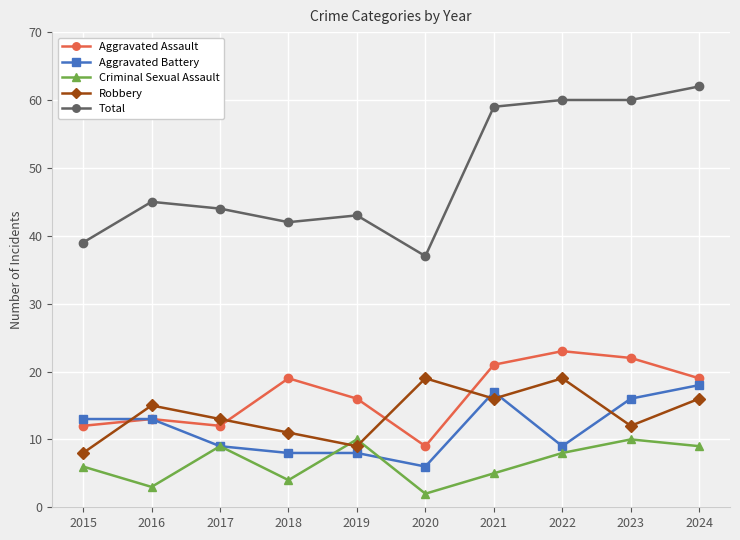

How many lines are shown in the chart?

5